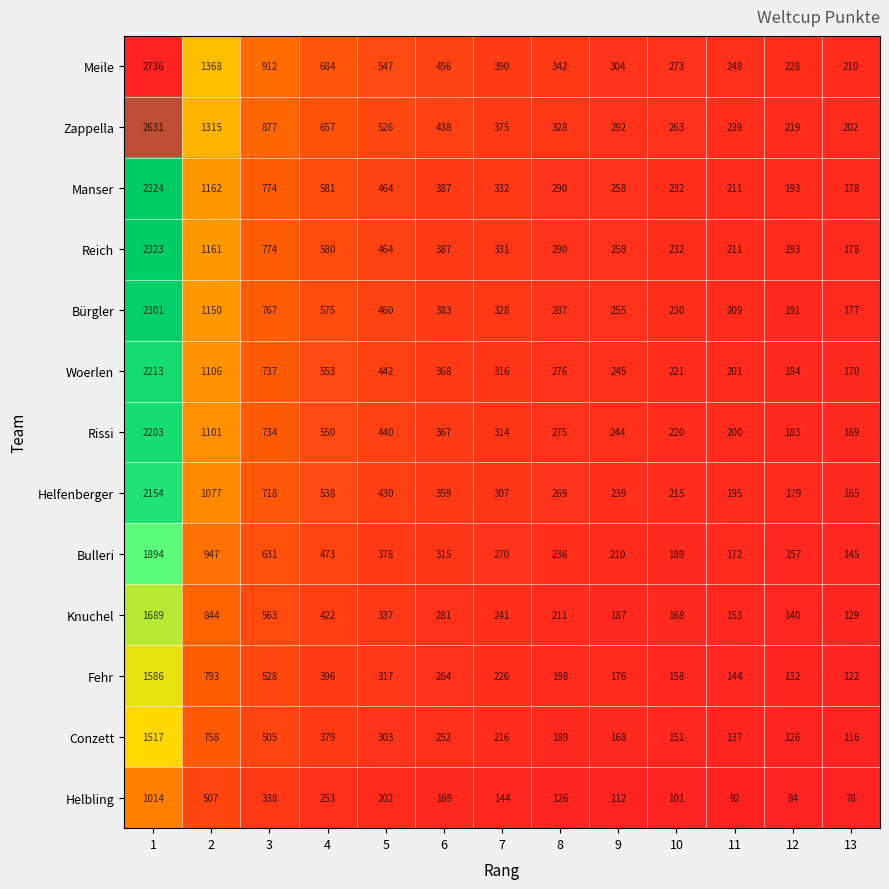

How many data points in Conzett are less than 216?

6